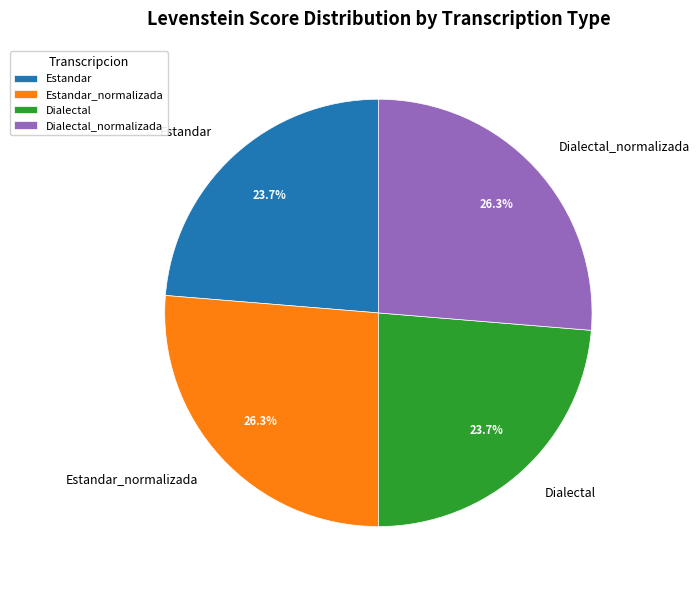

What portion of the pie excludes Dialectal_normalizada?

73.7%